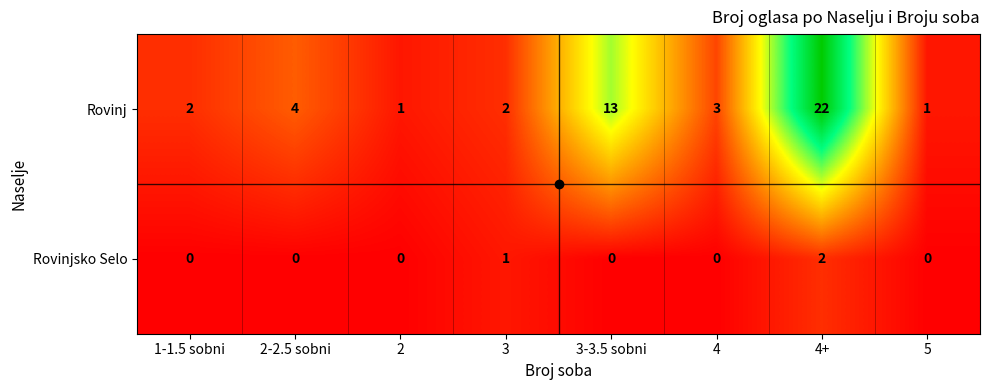

The value of Rovinj at 5 is 0. True or false?

False